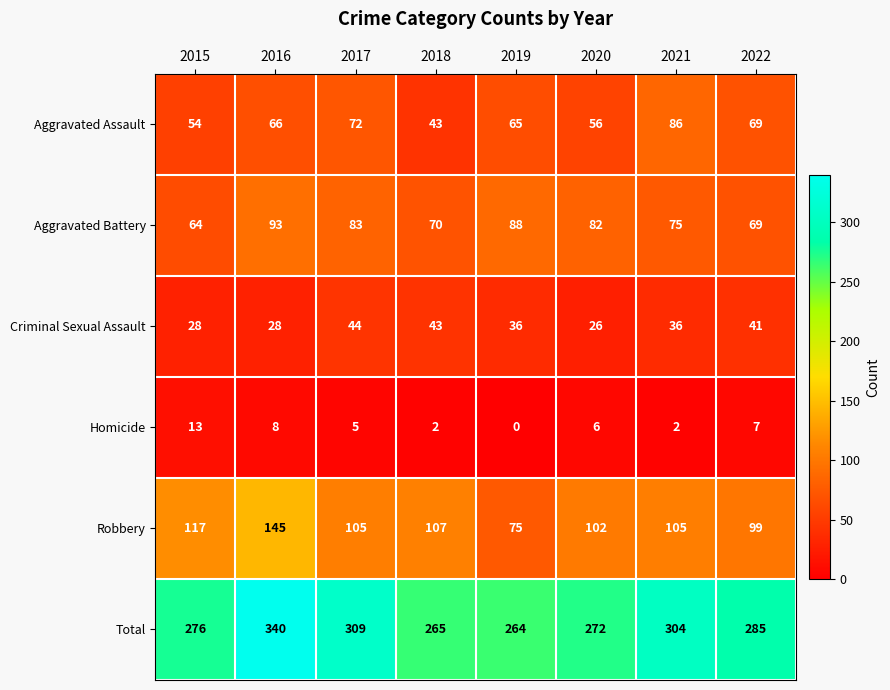

What is the sum of all Aggravated Assault values?

511